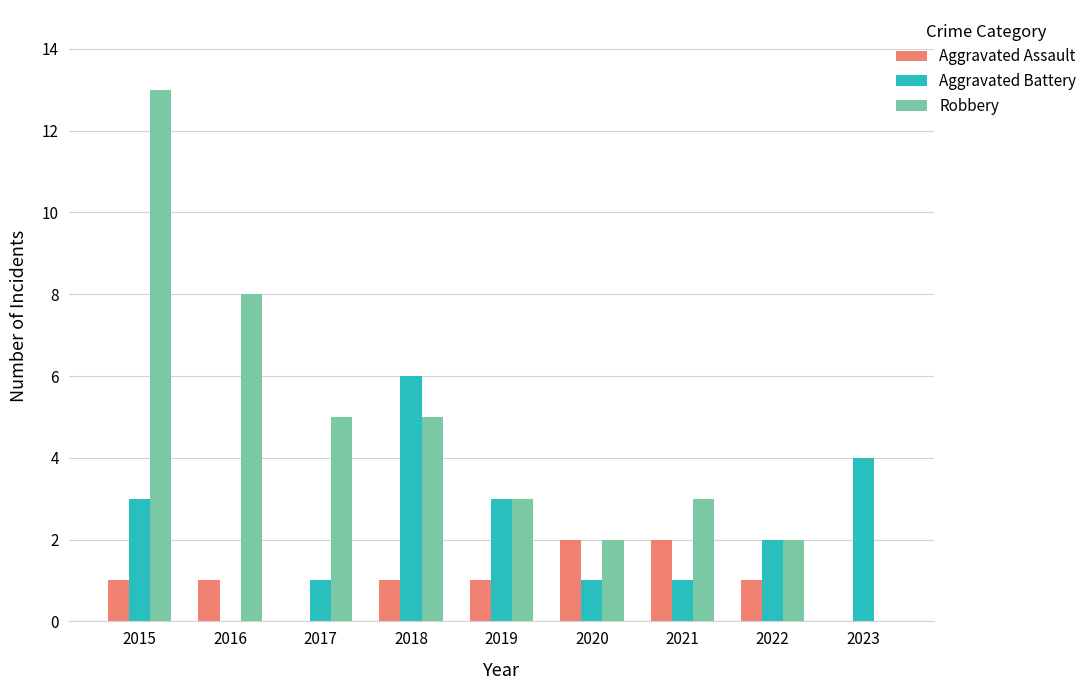

Reading right to left, list all the values displayed in this chart.

Aggravated Assault: 2023=0	2022=1	2021=2	2020=2	2019=1	2018=1	2017=0	2016=1	2015=1
Aggravated Battery: 2023=4	2022=2	2021=1	2020=1	2019=3	2018=6	2017=1	2016=0	2015=3
Robbery: 2023=0	2022=2	2021=3	2020=2	2019=3	2018=5	2017=5	2016=8	2015=13